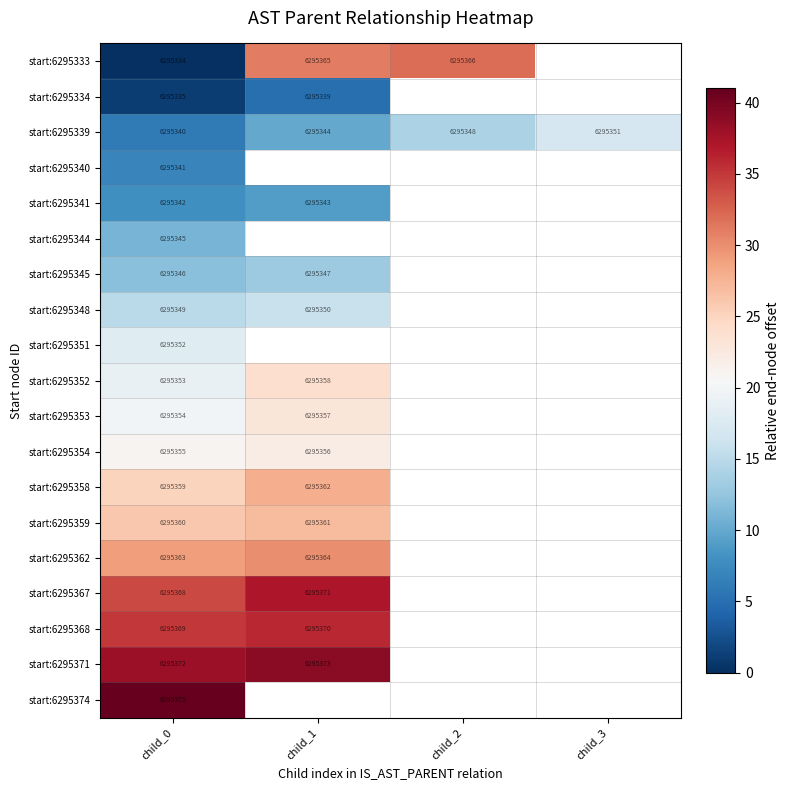

What is the difference between the highest and lowest values at child_0?

41